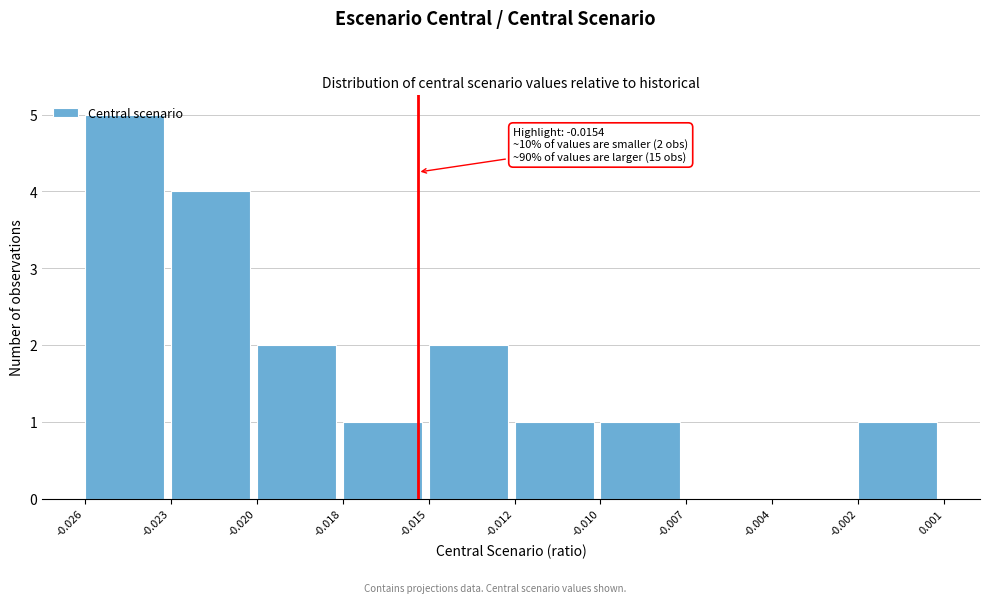

Which has a higher value, -0.026 or -0.023?

-0.026